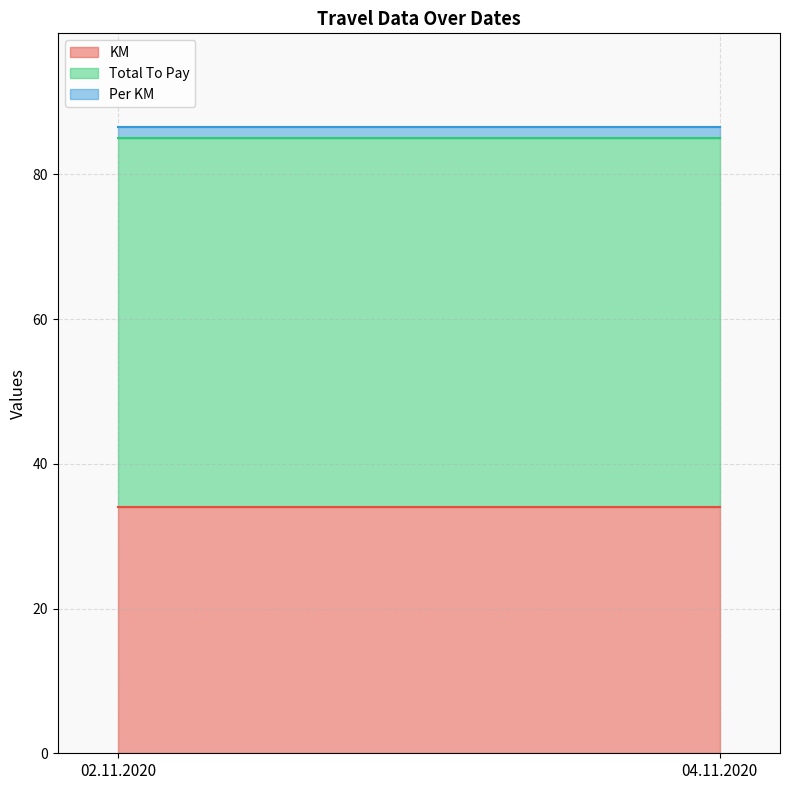

Rank the series at 02.11.2020 from lowest to highest value.

Per KM, KM, Total To Pay